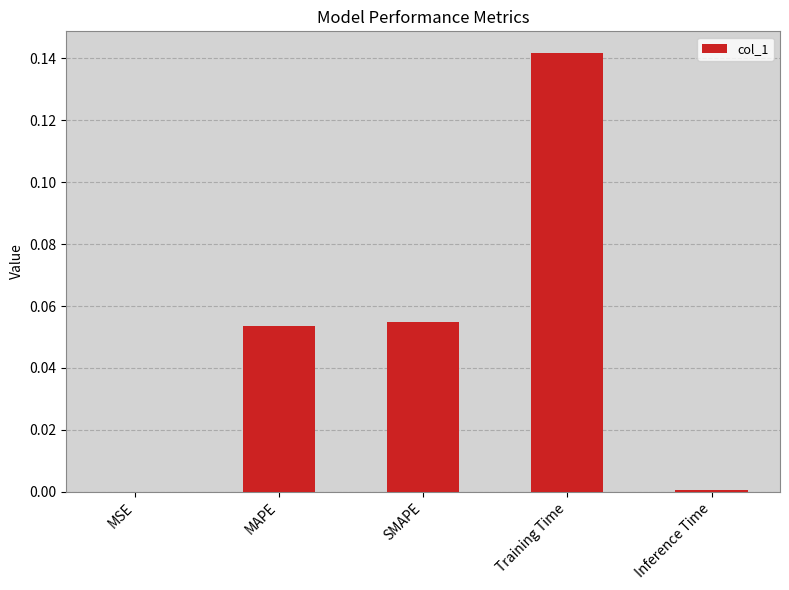

What is the sum of all values?

0.3